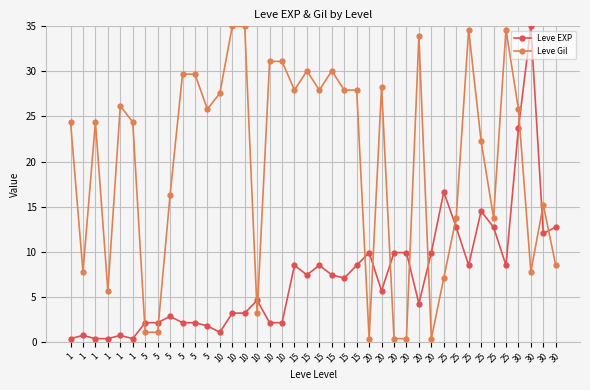

True or false: Leve Gil has a value of 18.7 at 25.

False